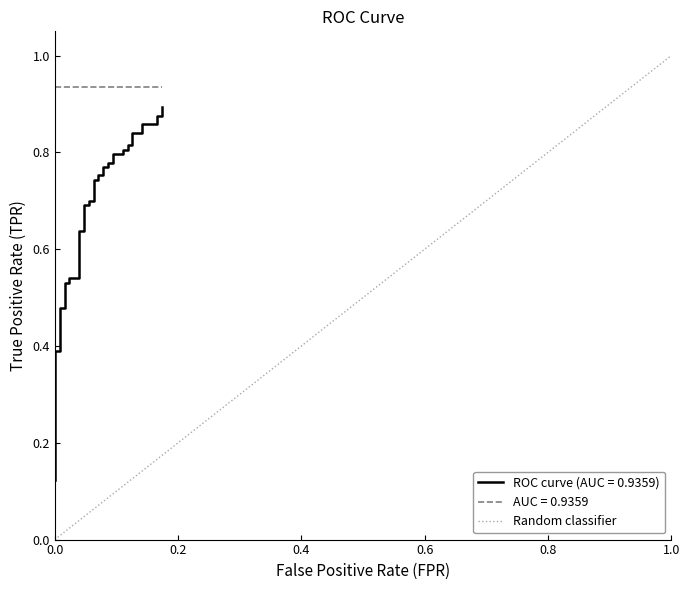

The chart shows a value of 0 at 0.0. True or false?

False